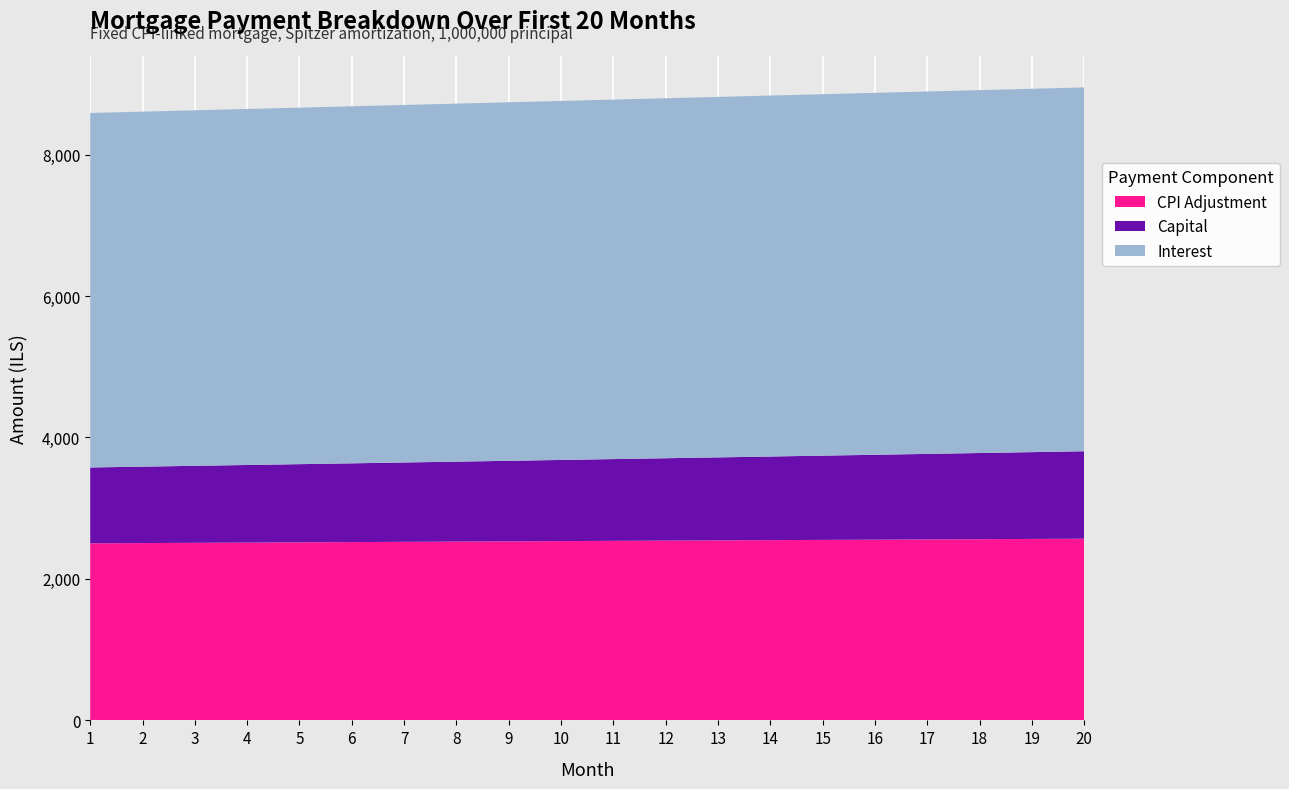

Reading right to left, transcribe all the data shown in this chart.

interest: 5144.2	5137.5	5130.8	5124.1	5117.3	5110.5	5103.6	5096.8	5089.9	5083.0	5076.0	5069.1	5062.1	5055.1	5048.0	5041.0	5033.9	5026.8	5019.7	5012.5
capital: 1236.6	1227.4	1218.3	1209.2	1200.2	1191.2	1182.3	1173.5	1164.8	1156.1	1147.5	1138.9	1130.4	1122.0	1113.6	1105.3	1097.1	1088.9	1080.8	1072.7
cpi: 2569.0	2565.7	2562.4	2559.0	2555.6	2552.3	2548.9	2545.5	2542.0	2538.6	2535.2	2531.7	2528.2	2524.7	2521.2	2517.7	2514.2	2510.7	2507.1	2503.6